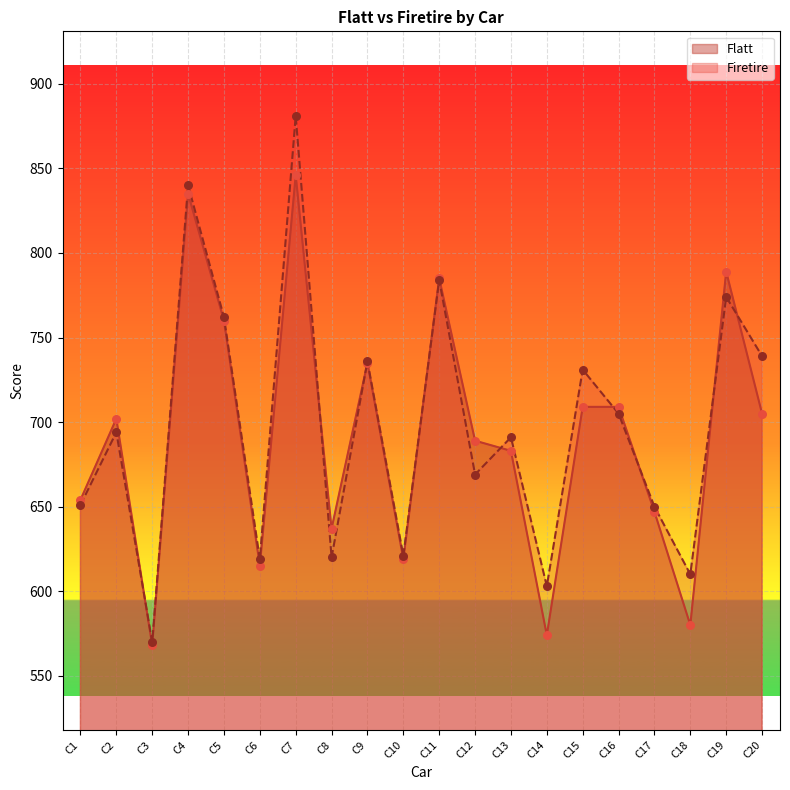

Which series contains the highest Y value?

Firetire